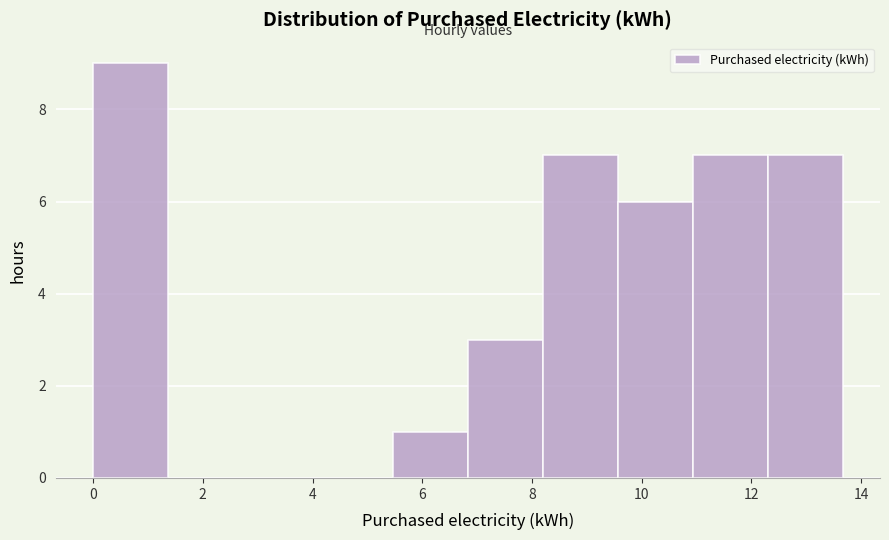

Reading left to right, transcribe this chart: for each bar, give the range it covers on the x-axis and its height. Neither the bar edges nor the heights are printed on the chart, so give them approximately, as read against the axes.

0.0 to 1.4: 9
1.4 to 2.8: 0
2.8 to 4.0: 0
4.0 to 5.4: 0
5.4 to 6.8: 1
6.8 to 8.2: 3
8.2 to 9.6: 7
9.6 to 11.0: 6
11.0 to 12.2: 7
12.2 to 13.6: 7